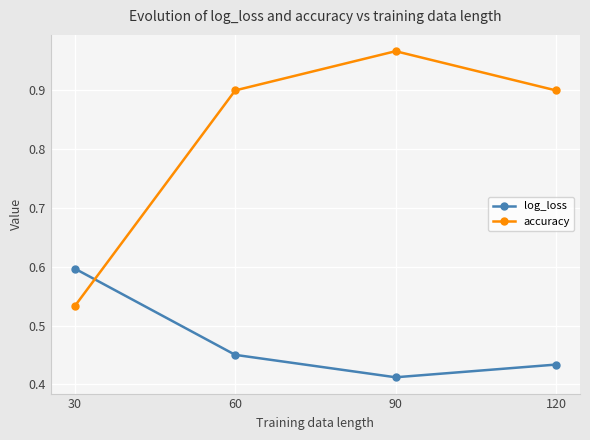

List the series in order of their overall mean, lowest first.

log_loss, accuracy